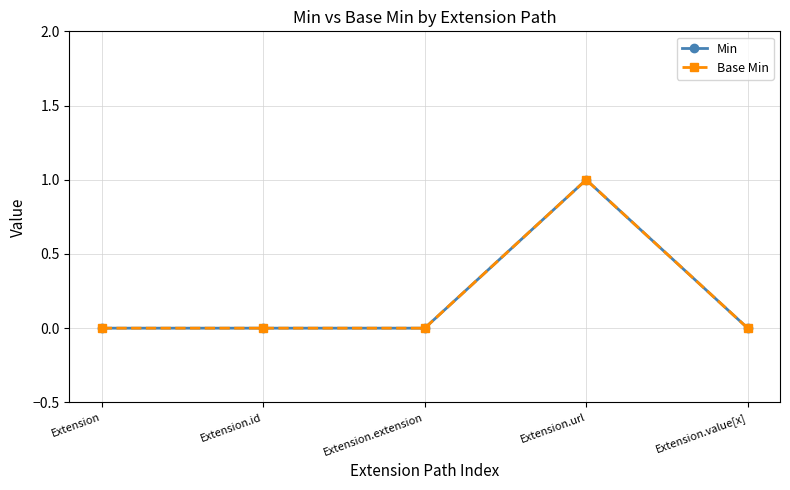

Between Extension and Extension.id, which series saw the biggest shift?

Min